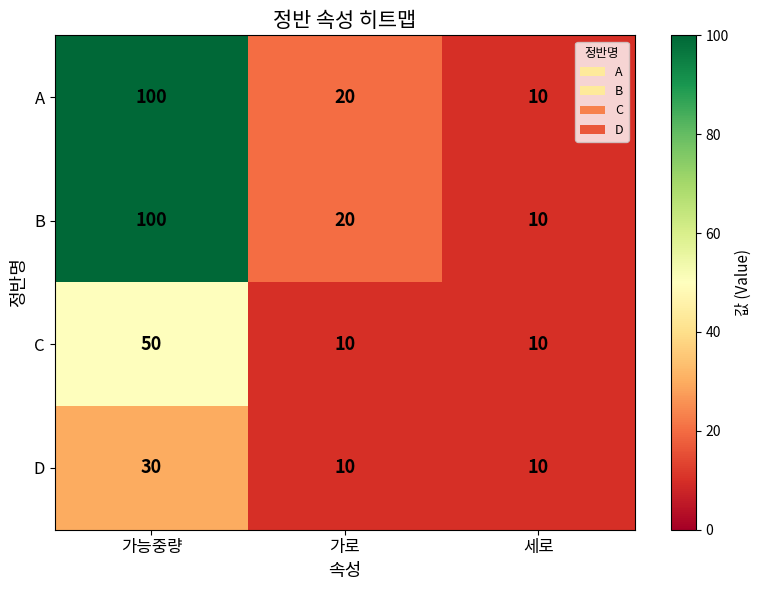

Reading left to right, list all the values displayed in this chart.

A: 가능중량=100	가로=20	세로=10
B: 가능중량=100	가로=20	세로=10
C: 가능중량=50	가로=10	세로=10
D: 가능중량=30	가로=10	세로=10